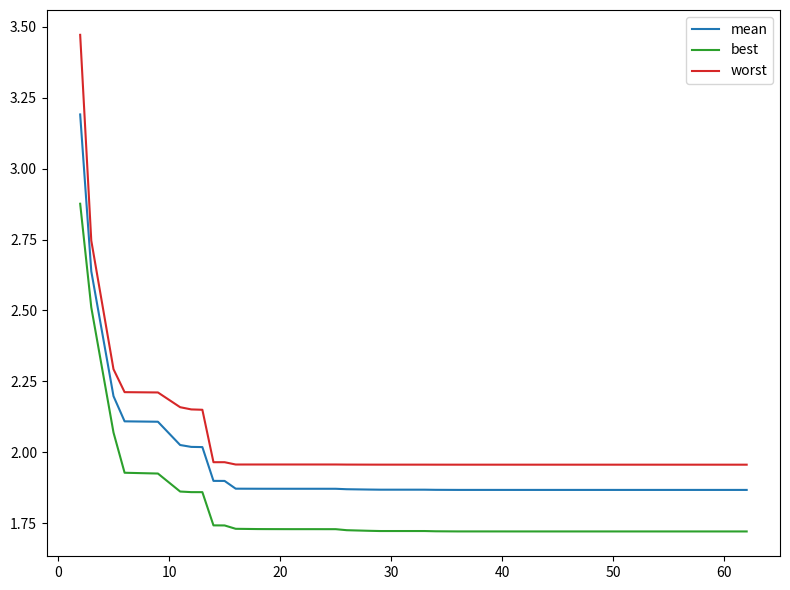

What is the difference between the maximum and minimum values in the worst series?

1.5